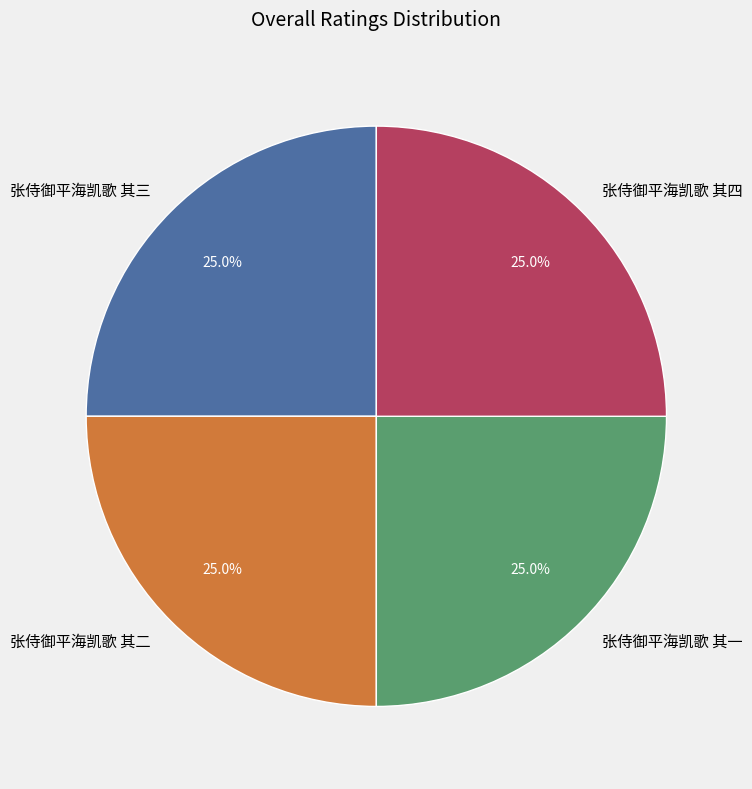

What percentage is NOT represented by 张侍御平海凯歌 其一?

75.0%